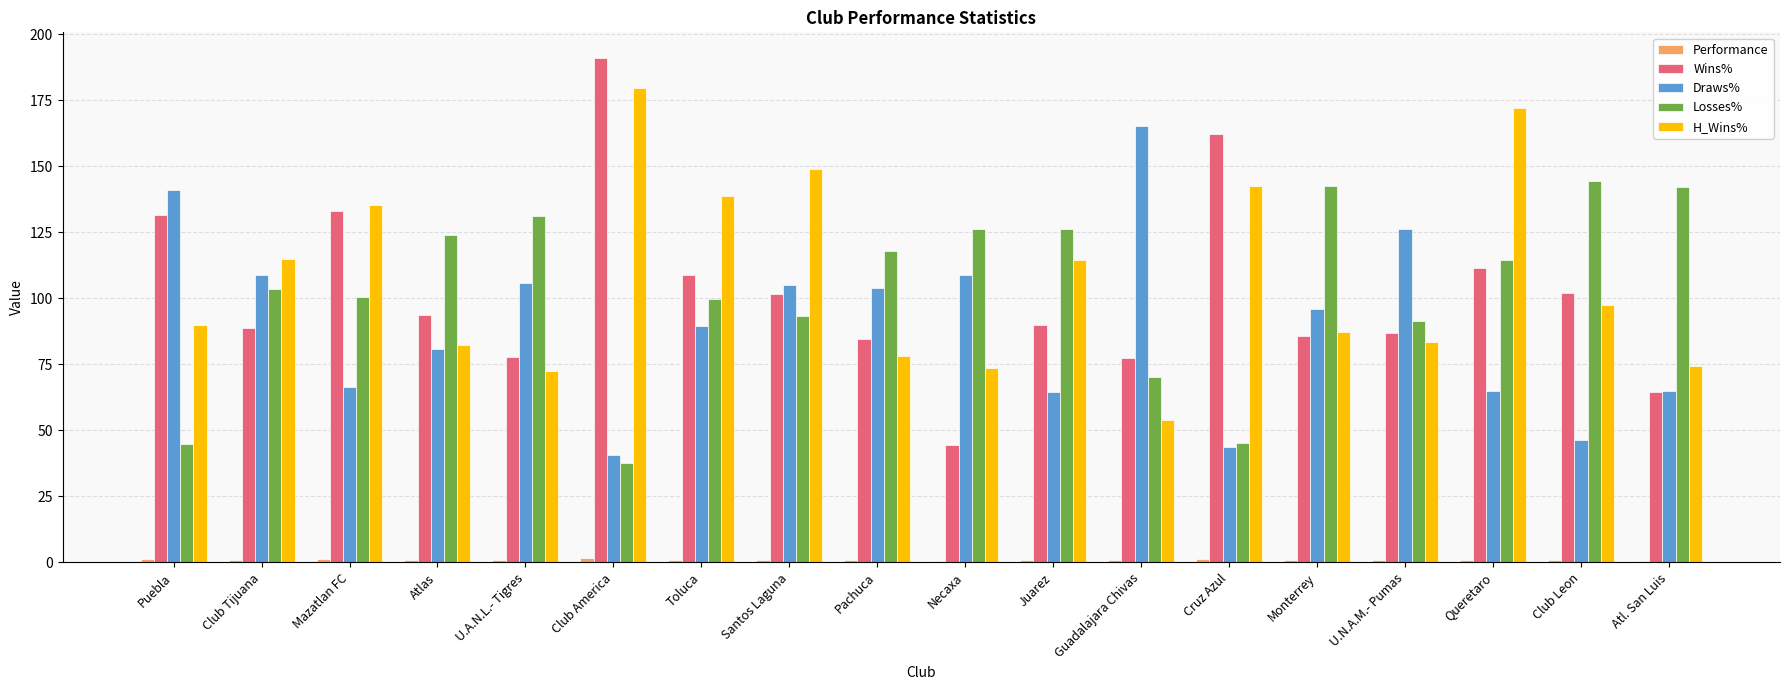

What is the spread (max minus min) of values at Atlas?

123.2